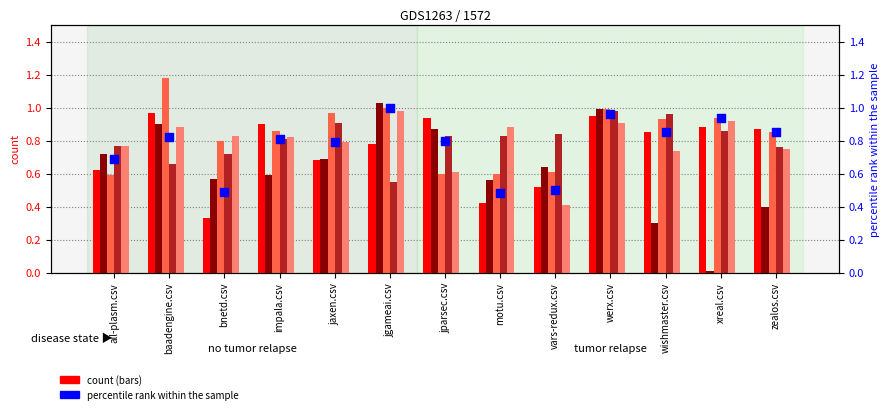

What is the total value across all series at bnetd.csv?

3.7